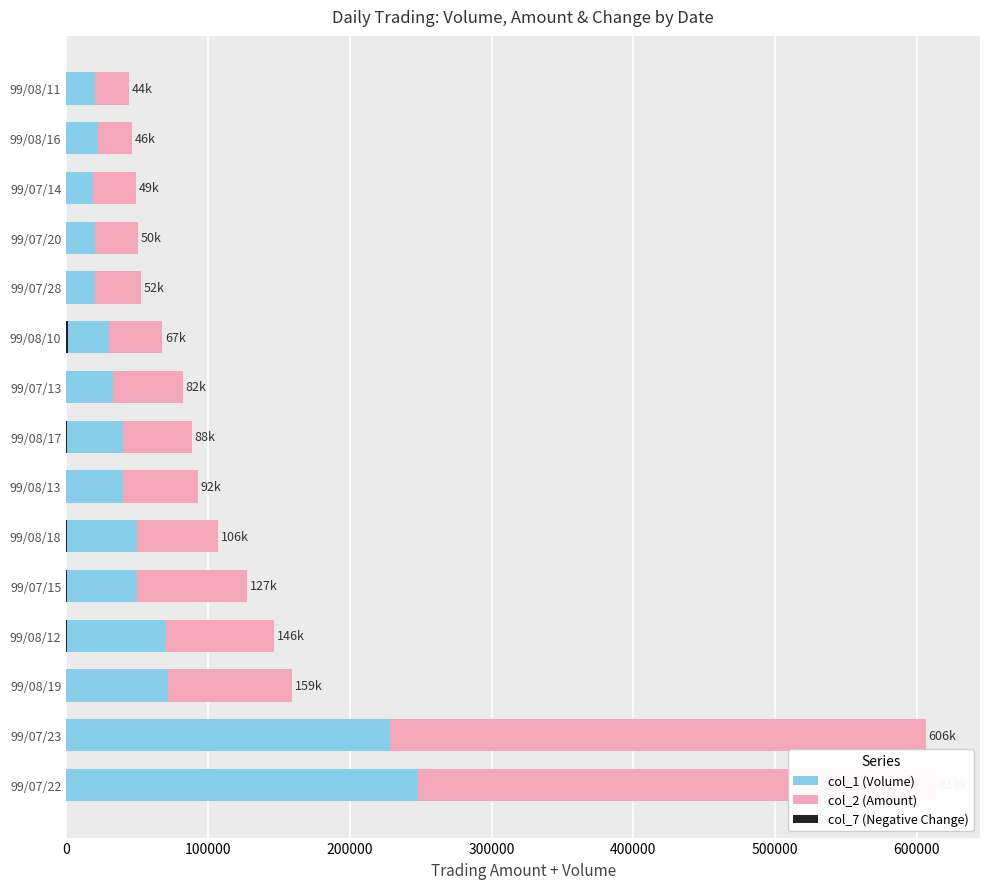

How many positive values does the col_7 (Negative Change) series have?

5